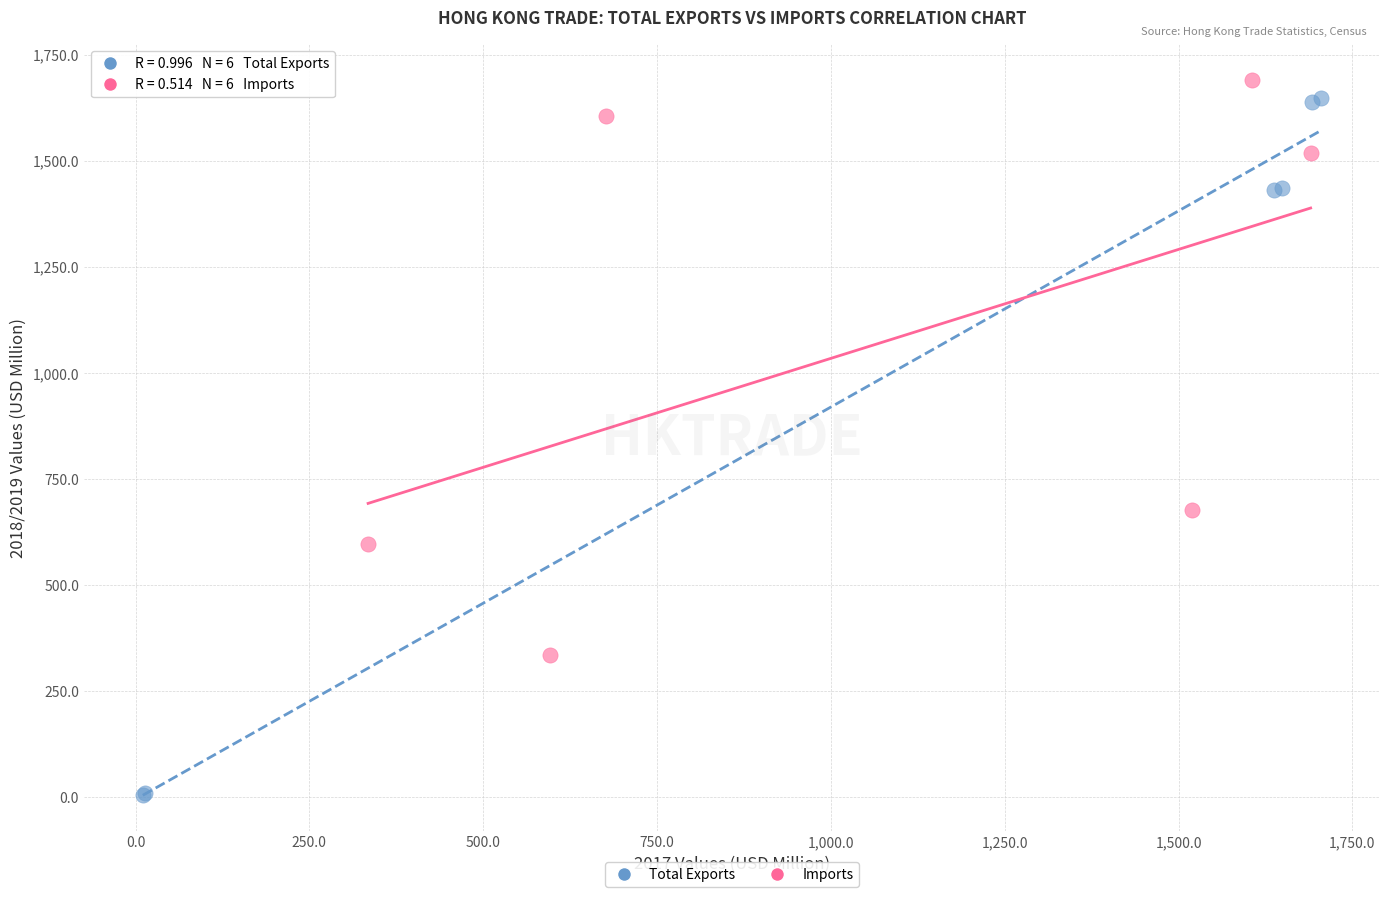

Which series reaches the minimum Y coordinate?

Total Exports